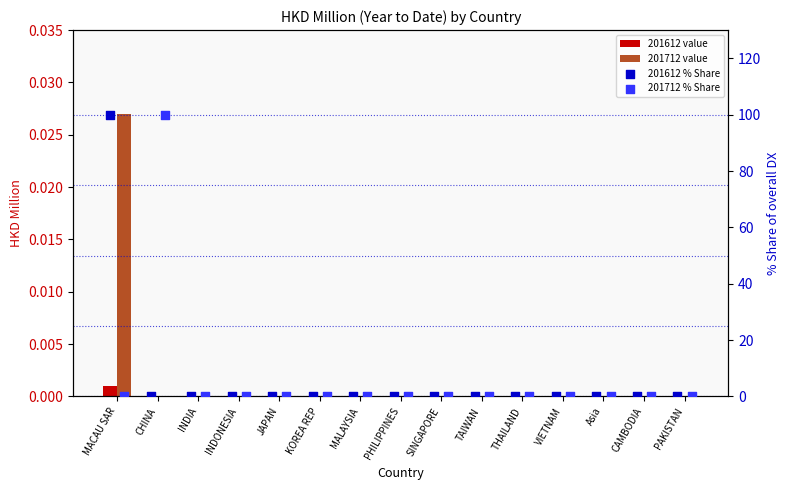

Which series has the widest spread of Y values?

201612 % Share